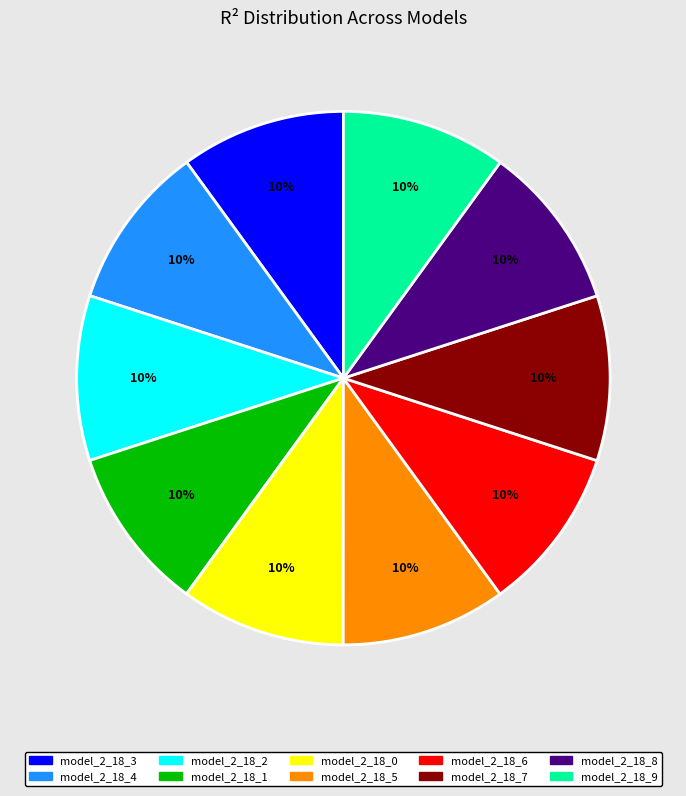

How many segments does this pie chart have?

10